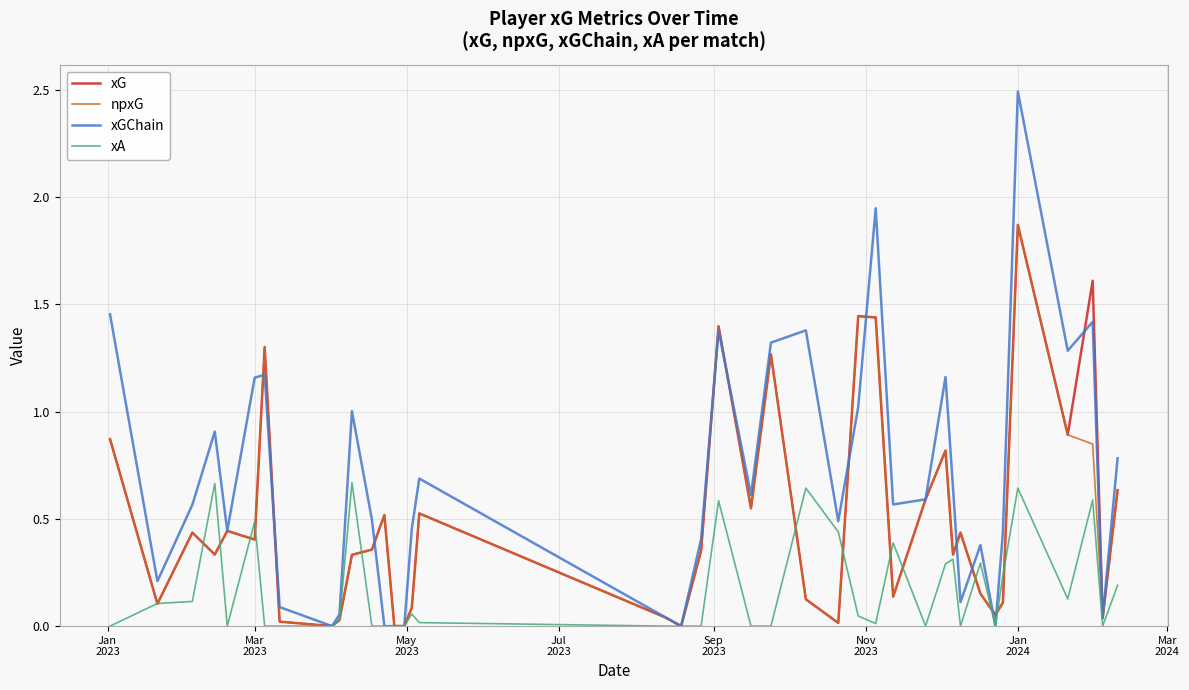

Which series has the largest range (max minus min)?

xGChain